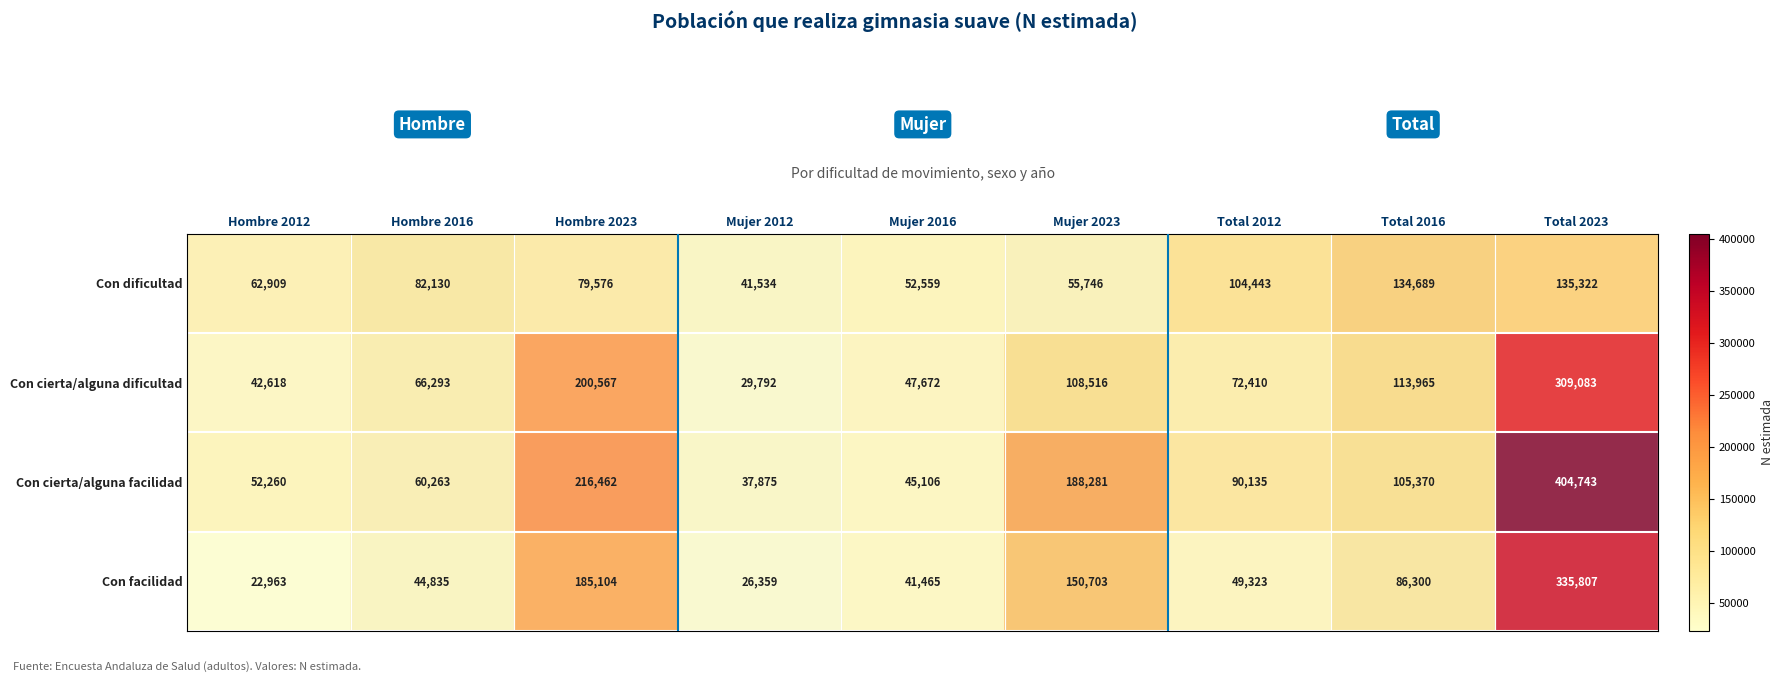

The Con dificultad series shows 62909 at Hombre 2012. True or false?

True